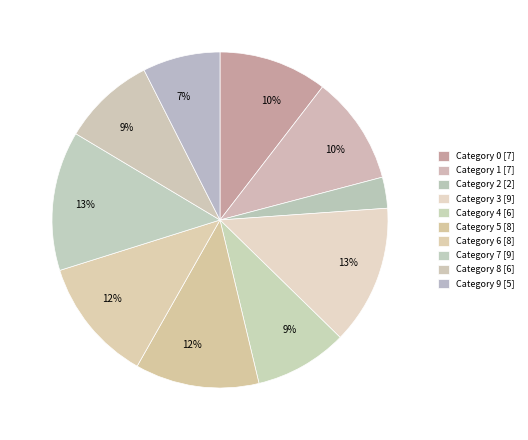

How many slices are in this pie chart?

10